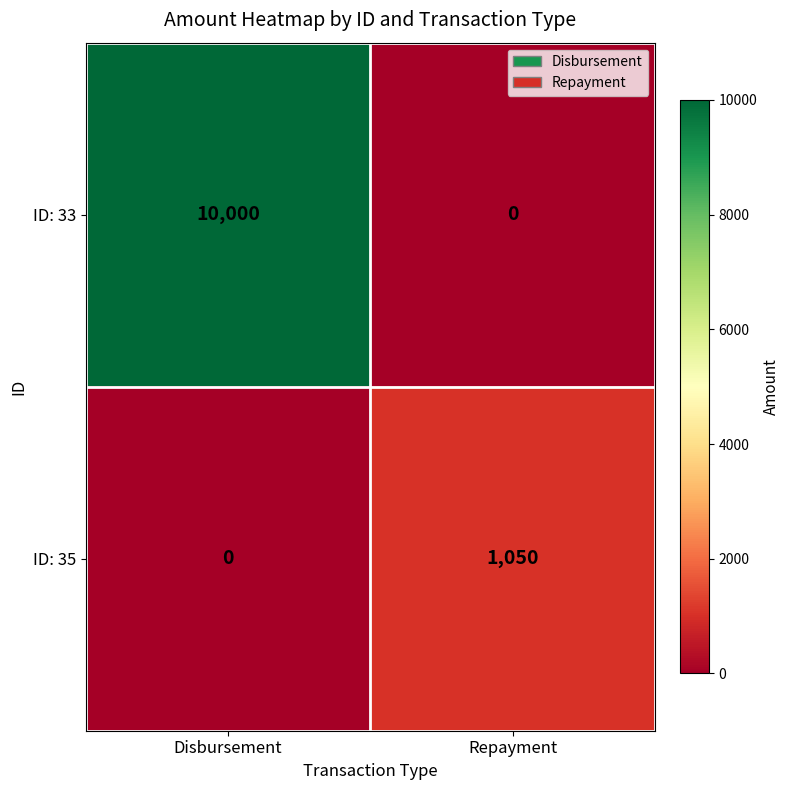

At how many categories does at least one series exceed 2683?

1